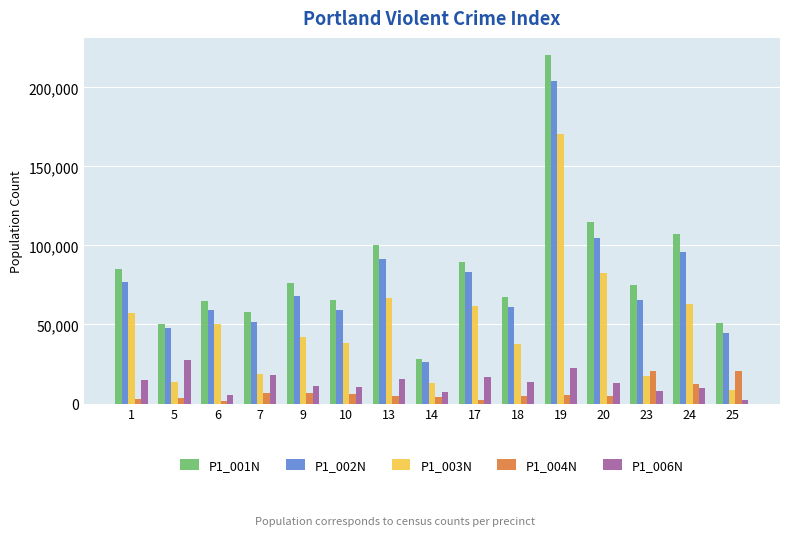

What is the average value of the P1_002N series?

75926